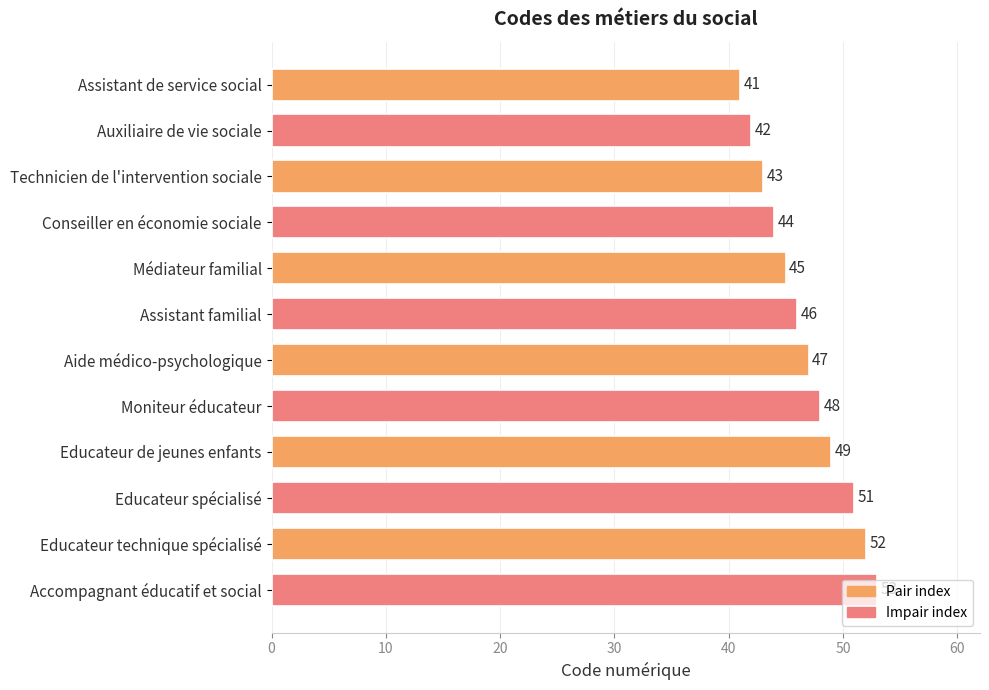

At which label is the value closest to 47?

Aide médico-psychologique